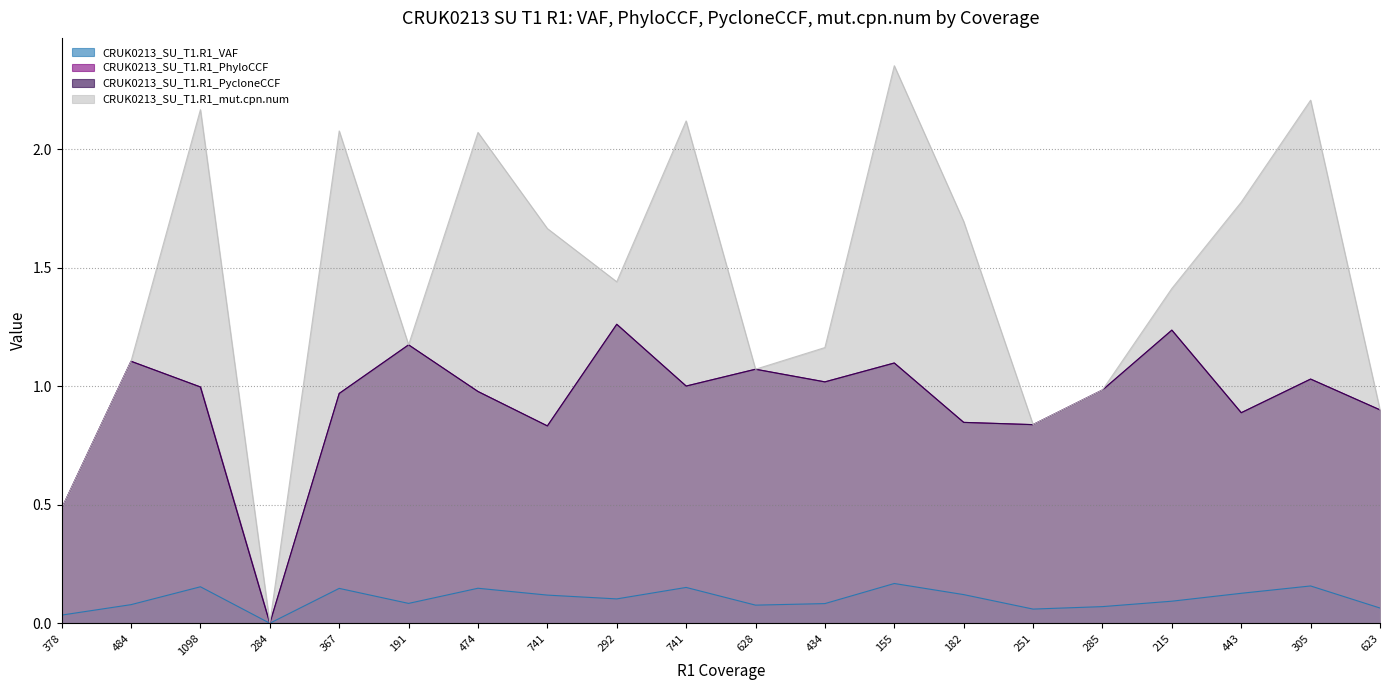

What is the label of the 19th point from the right?

484